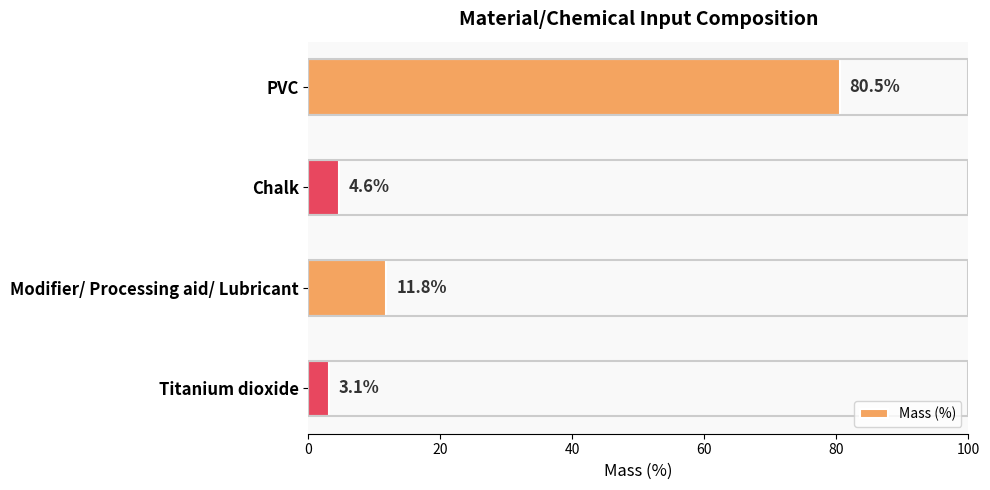

List the labels in order of value, smallest first.

Titanium dioxide, Chalk, Modifier/ Processing aid/ Lubricant, PVC